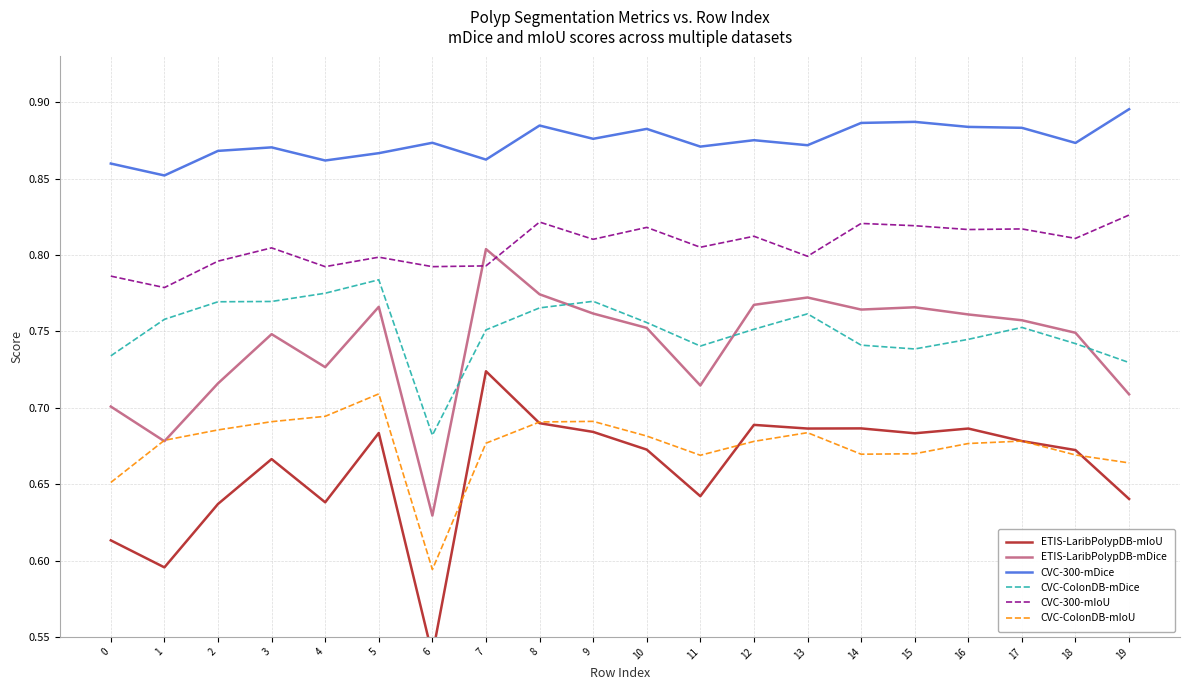

True or false: CVC-300-mIoU and CVC-ColonDB-mIoU intersect in this chart.

False